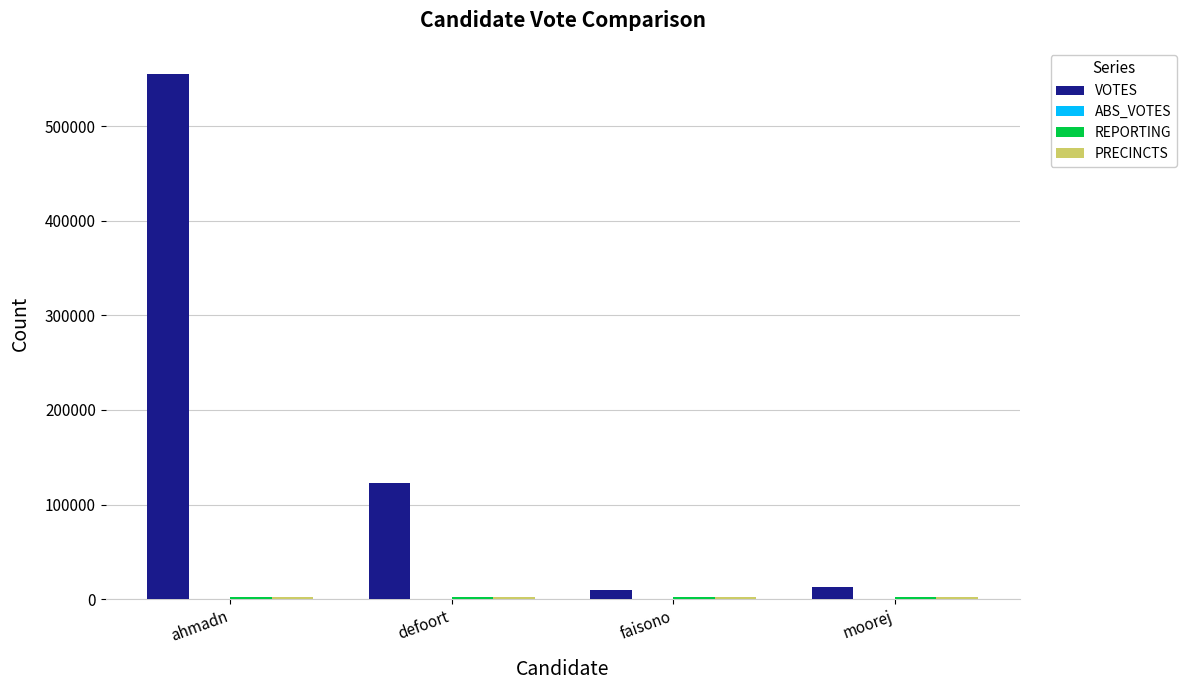

What is the highest value of the VOTES series?

554983